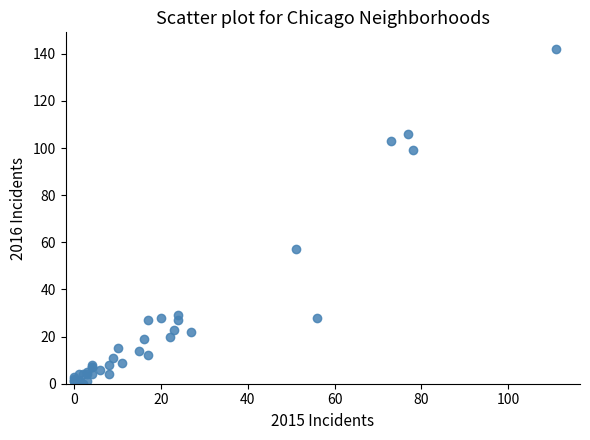

What Y value in the scatter plot is closest to 71?

57